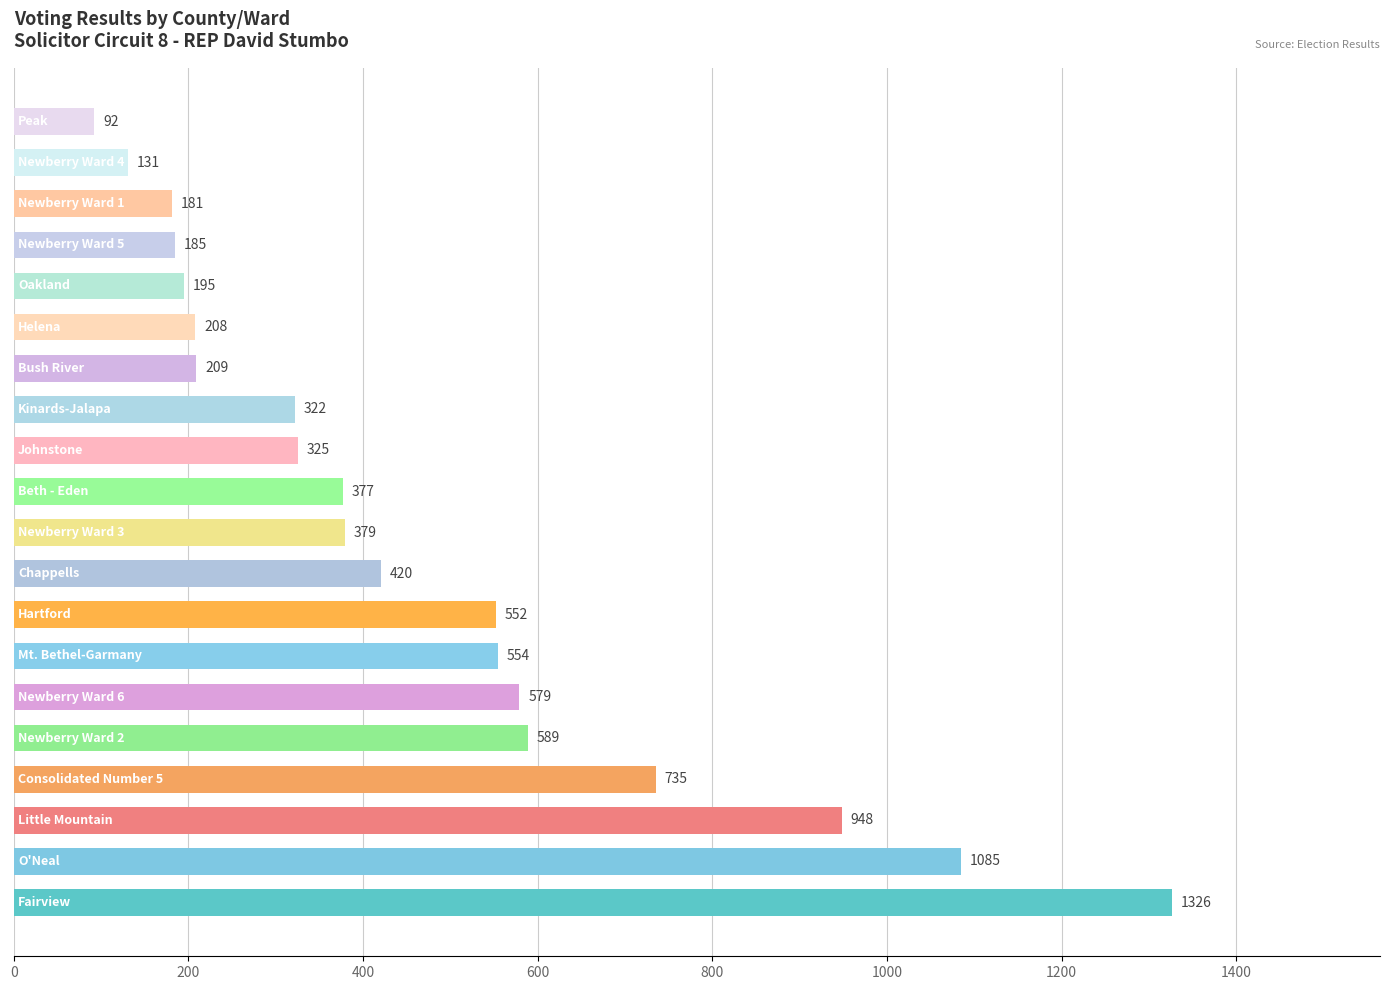

What is the difference between the maximum and minimum values?

1234